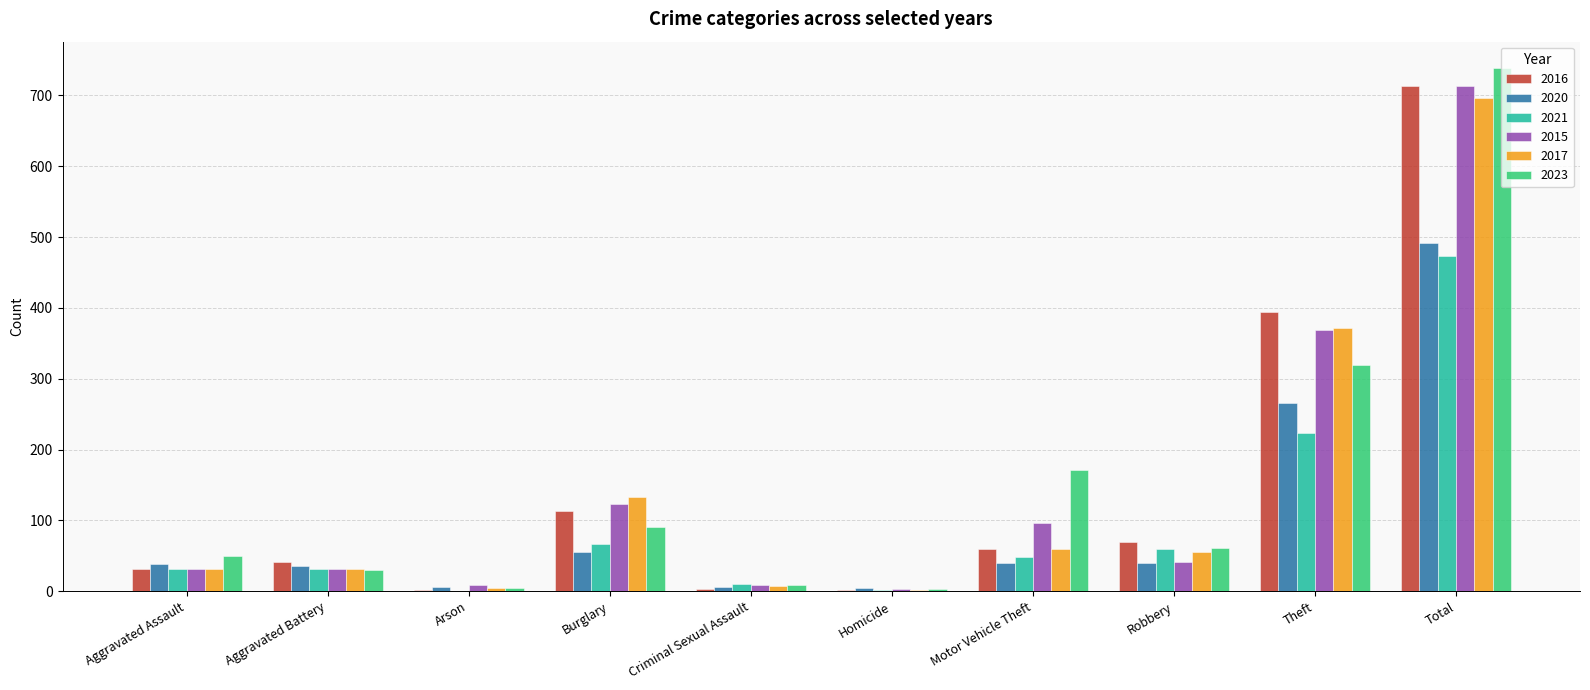

At which category does the chart reach its peak across all series?

Total